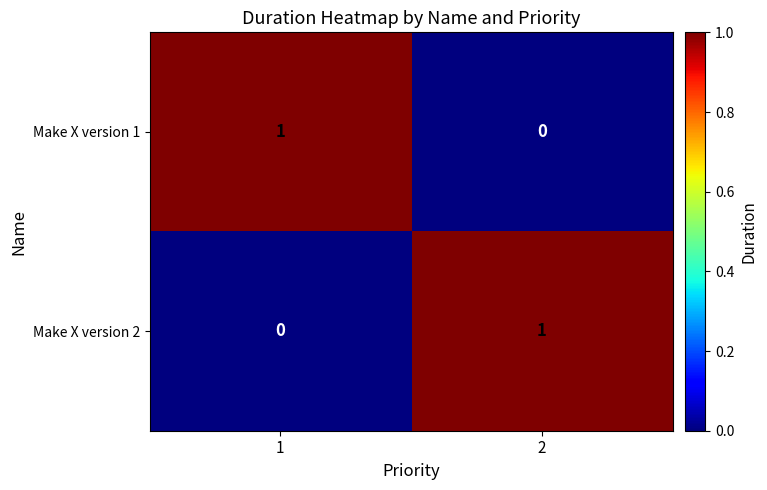

At 1, list the series in order from largest to smallest.

Make X version 1, Make X version 2